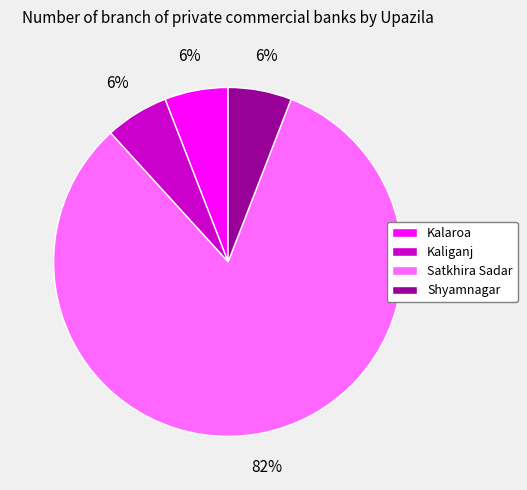

Which has a higher value, Satkhira Sadar or Kalaroa?

Satkhira Sadar